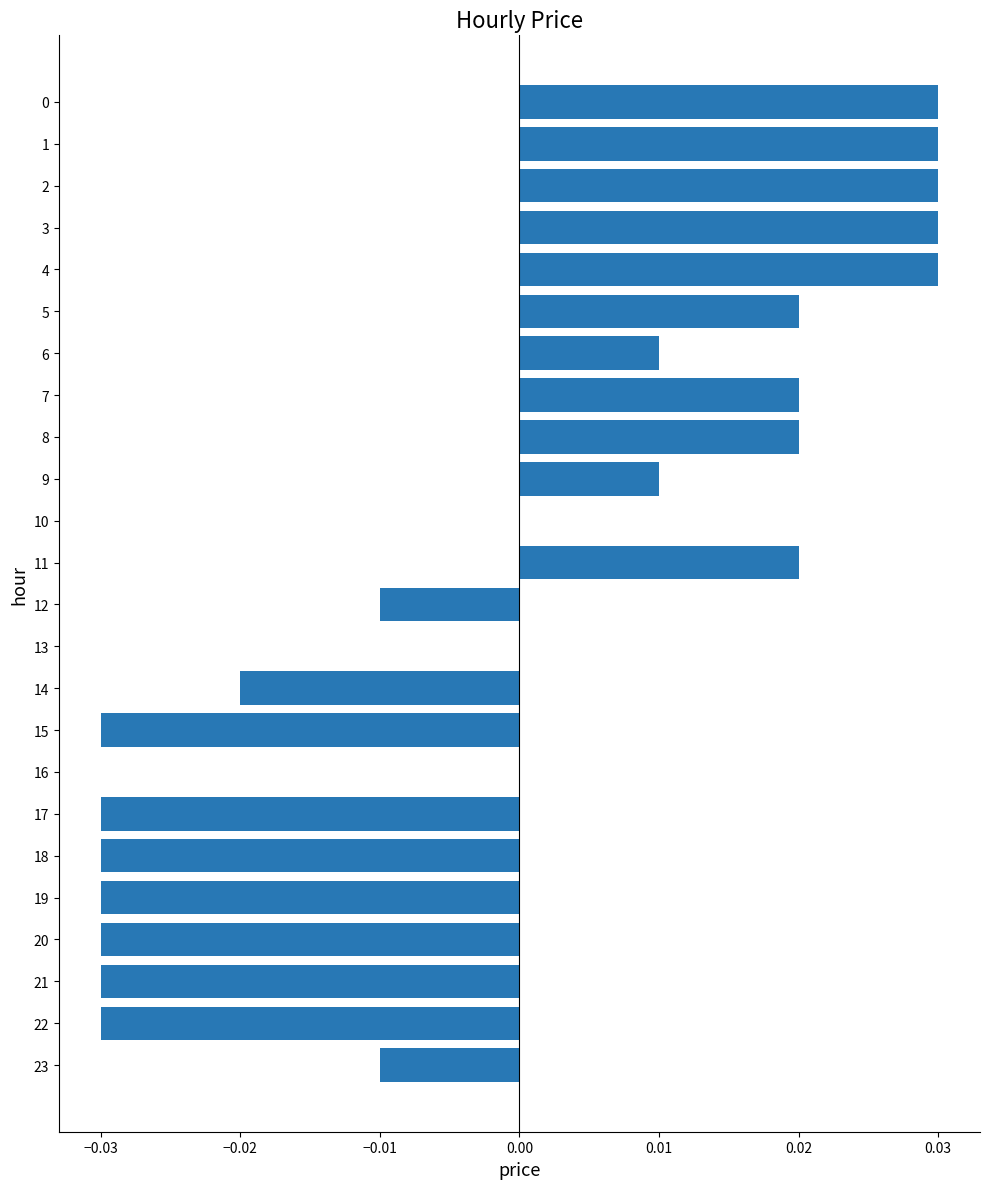

Is it true that the value at 18 is -0.0?

True